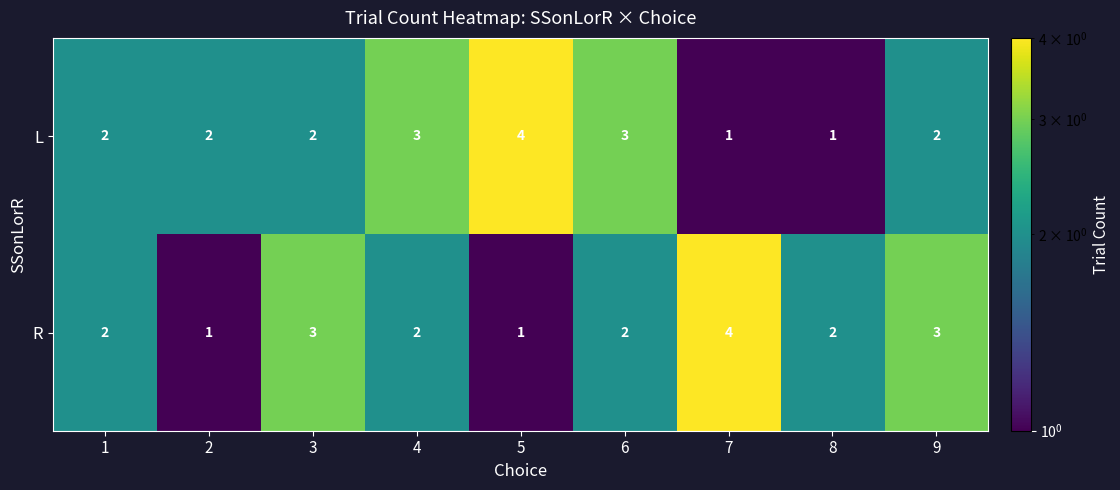

True or false: R has a value of 3 at 7.

False